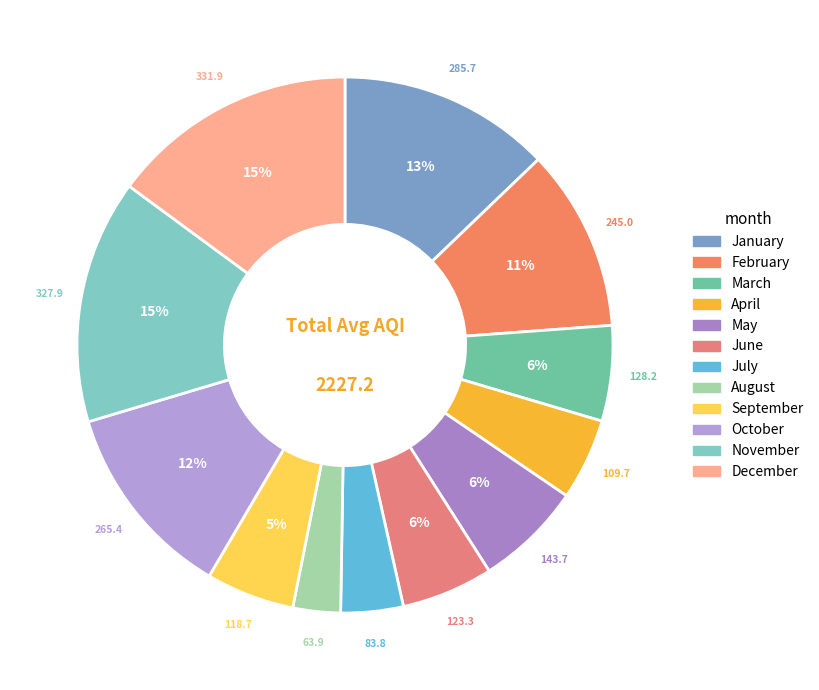

Does August represent more than half of the total?

No